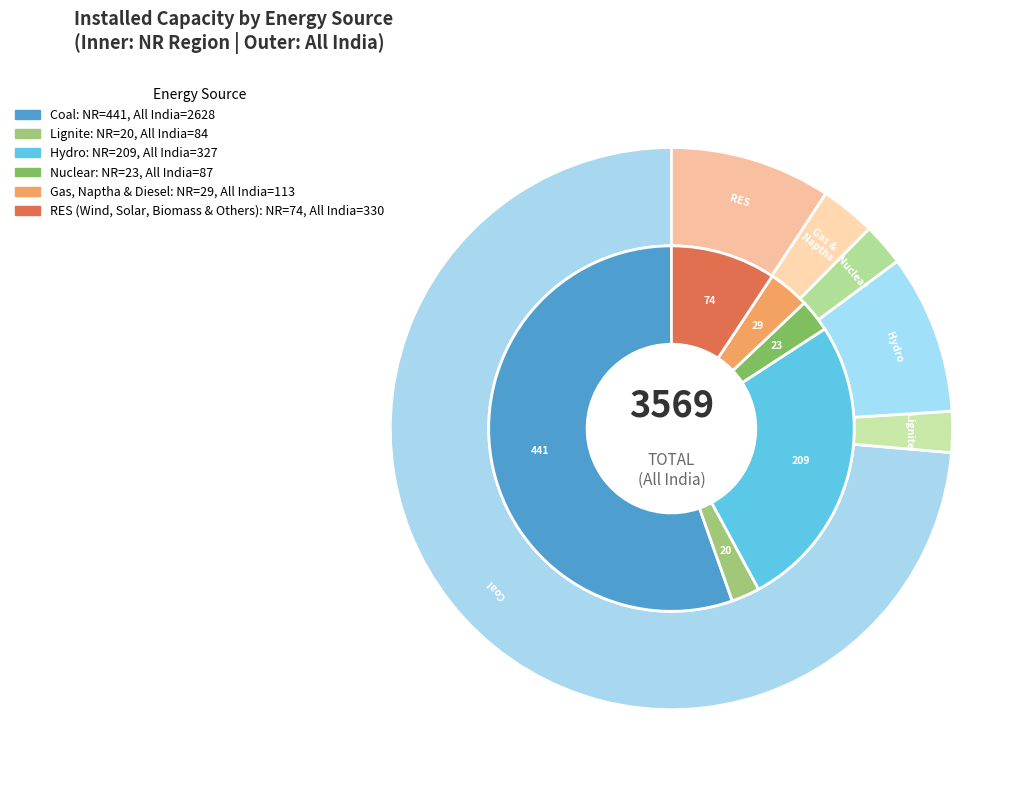

The 2 slice represents 9% of the pie. True or false?

True